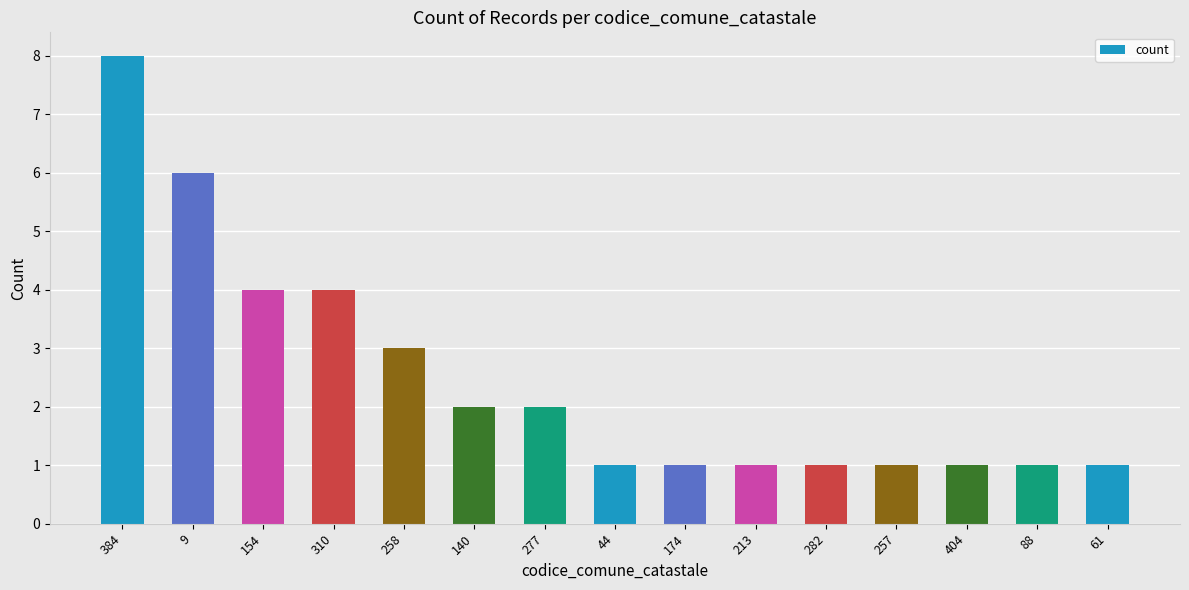

How many values are between 1 and 4?

13